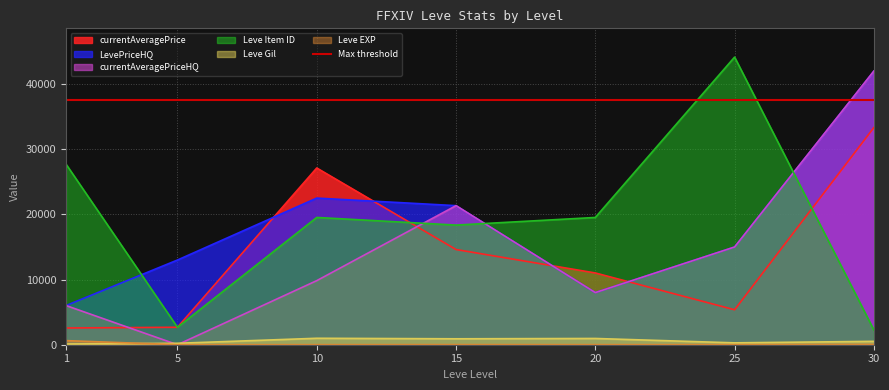

Rank the categories by LevePriceHQ value from highest to lowest.

30, 10, 15, 25, 5, 20, 1